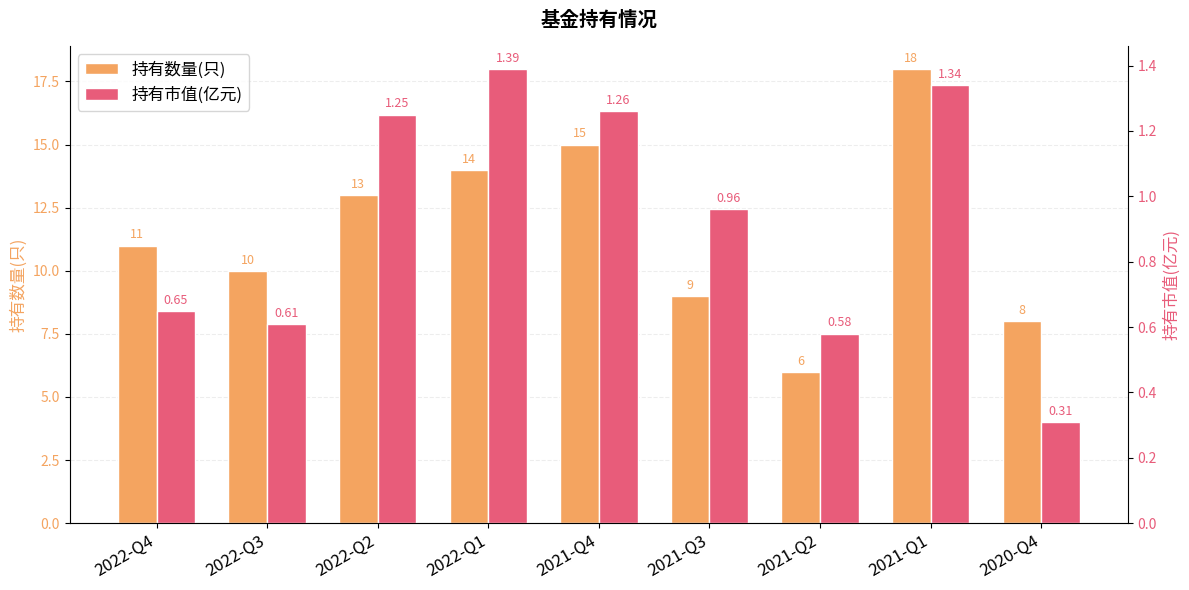

Is the value of 持有数量(只) at 2022-Q3 greater than the value of 持有市值(亿元) at 2020-Q4?

Yes